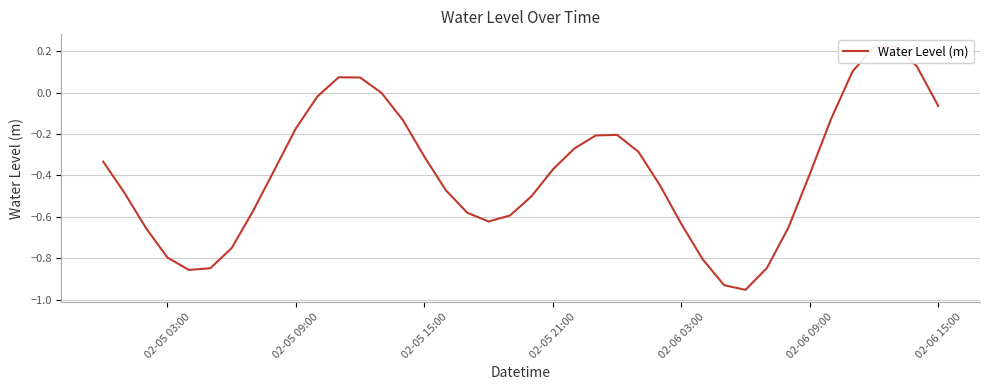

Does the chart have visible grid lines?

Yes